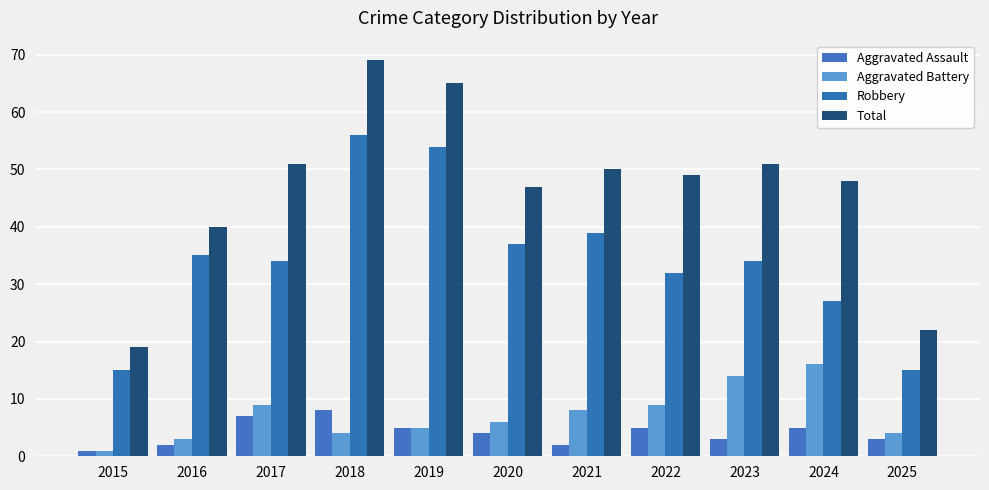

What is the total value across all series at 2024?

96